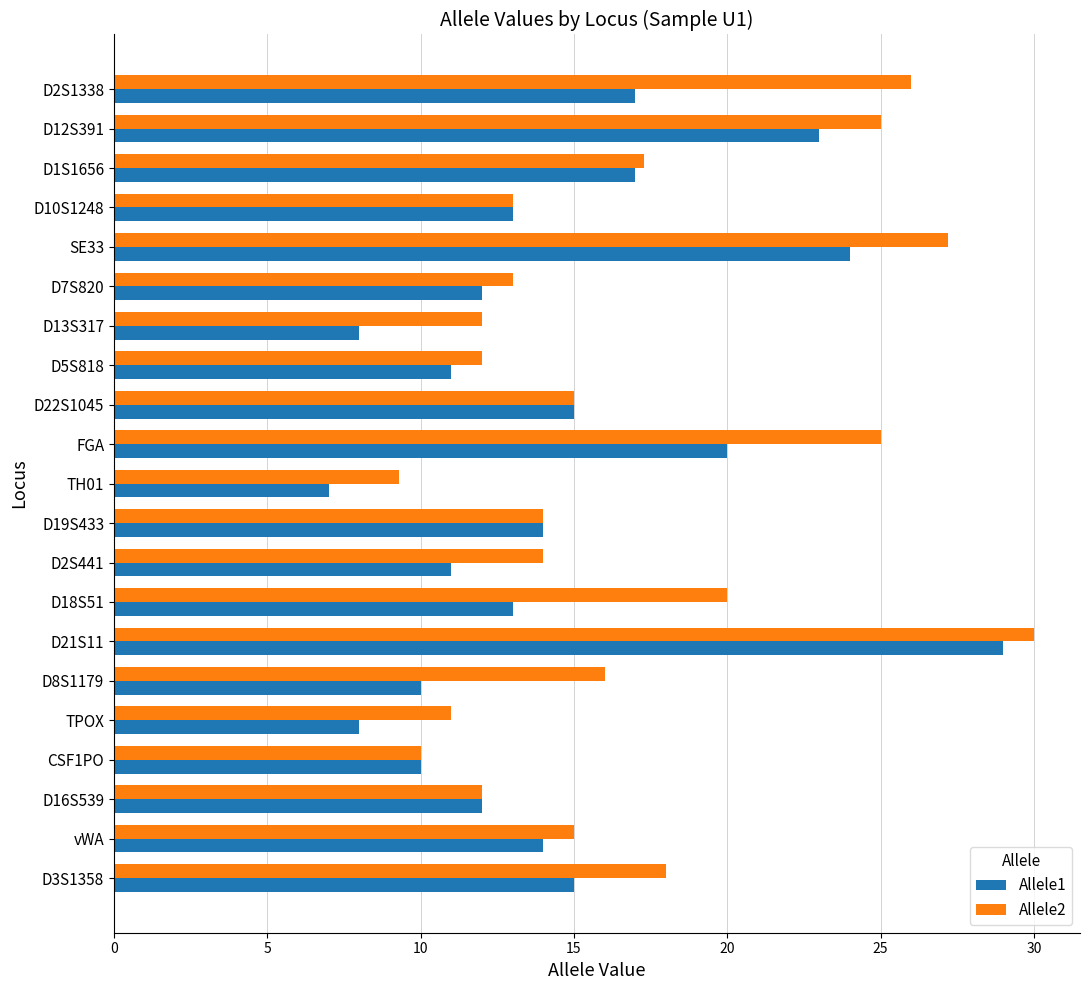

What is the difference between the maximum and minimum values in the Allele2 series?

20.7